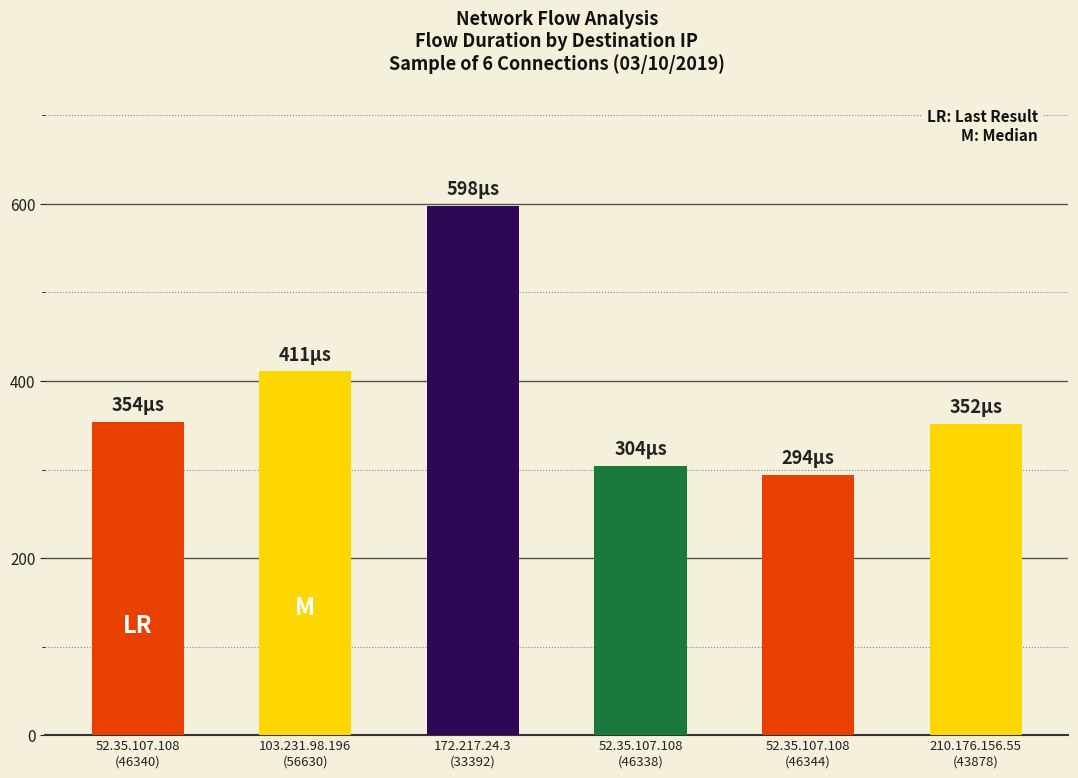

What is the value of the 1st bar from the left?

354